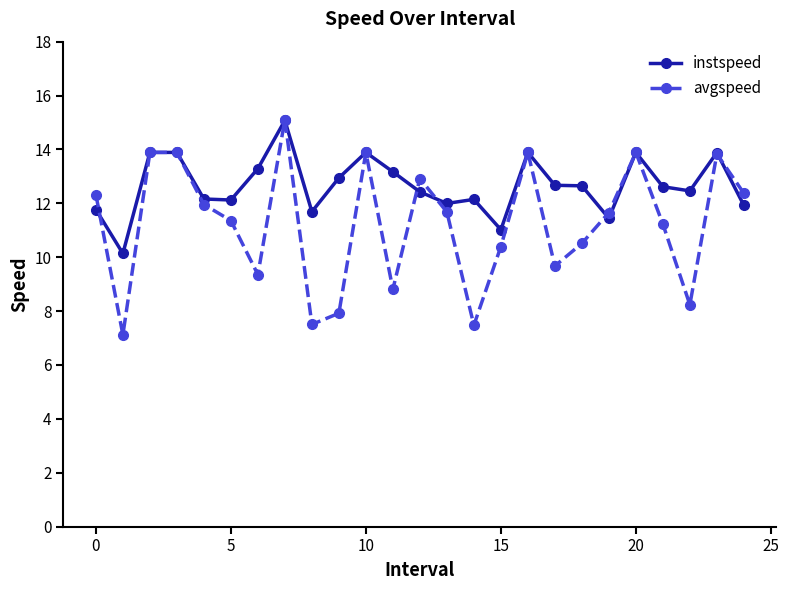

Which series has the widest spread of values?

avgspeed